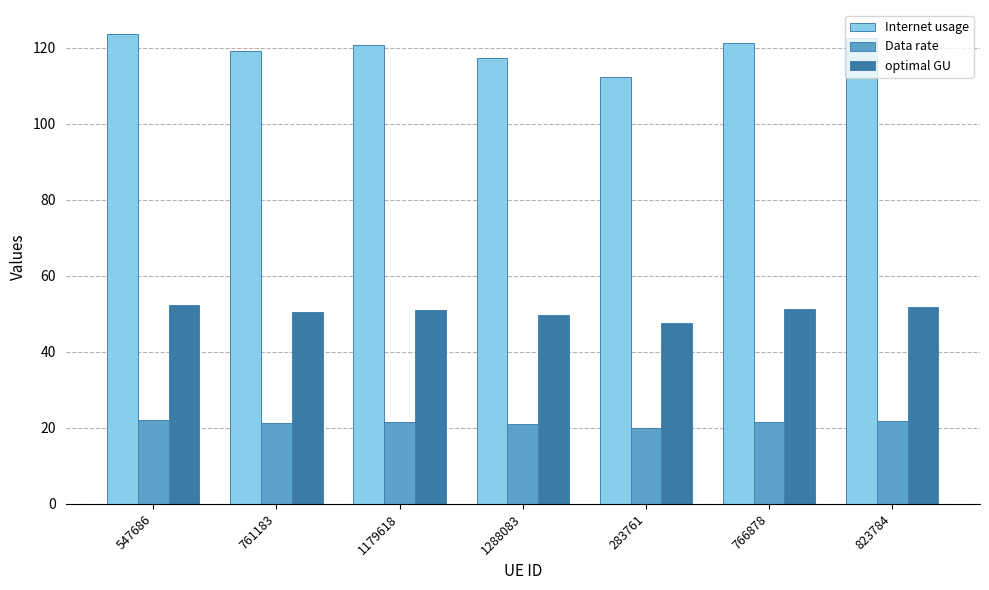

What is the difference between the maximum and minimum values in the optimal GU series?

4.8